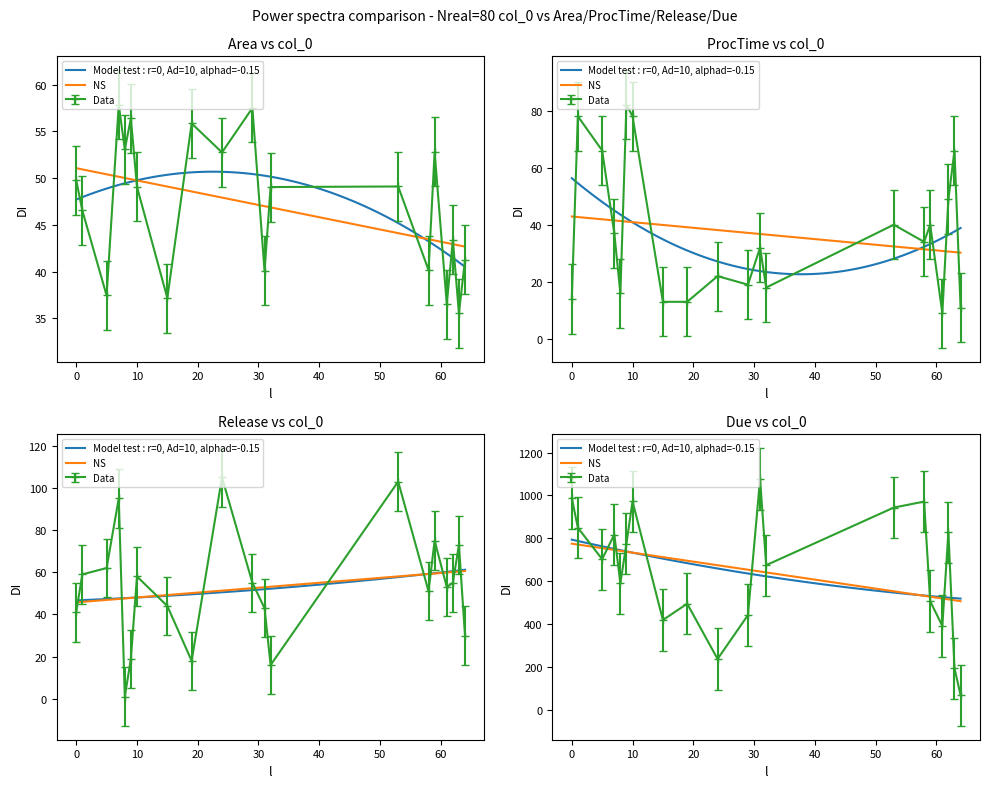

What is the minimum value for Release?

1.0